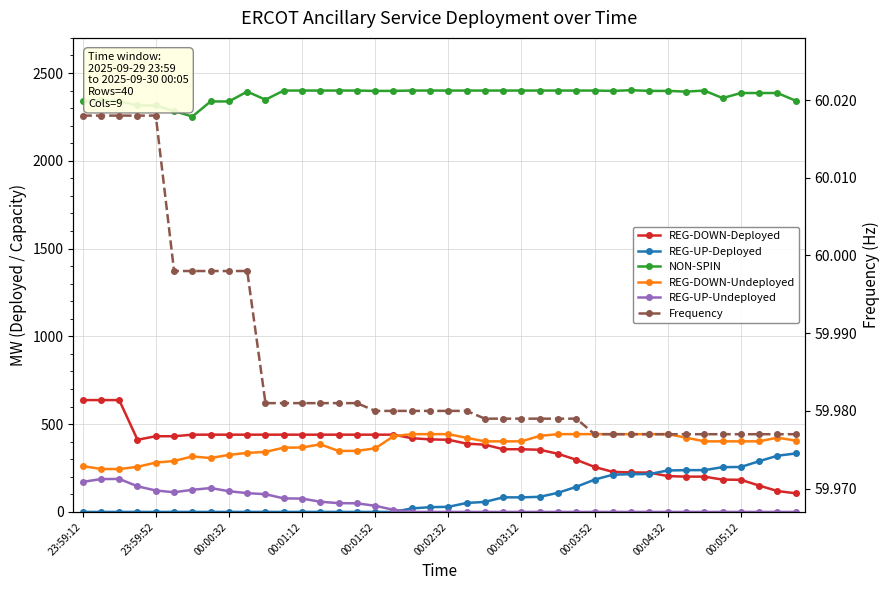

How many values in the NON-SPIN series are below 2398?

17